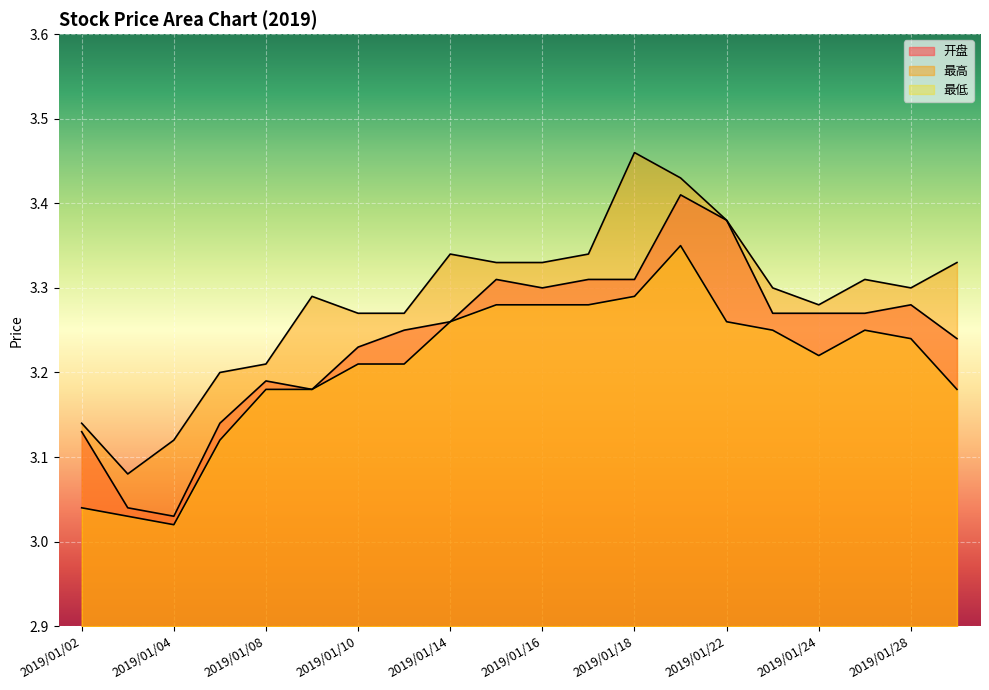

Rank the series by their average value, from lowest to highest.

最低, 开盘, 最高